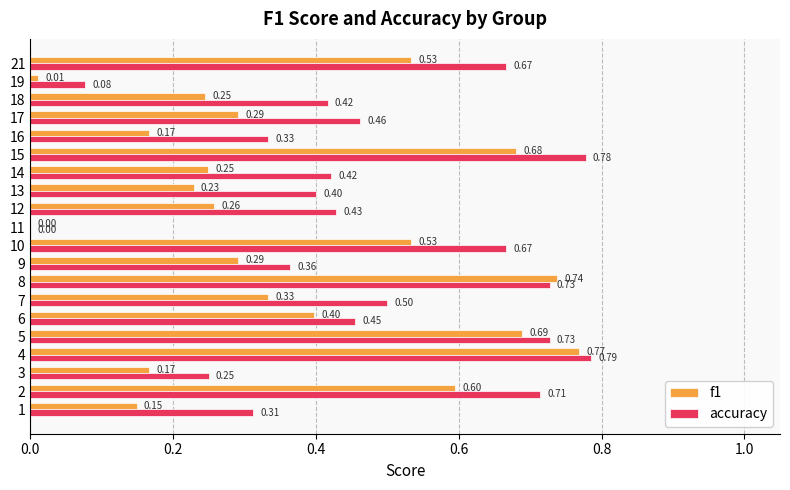

At which category is the sum across all series the highest?

4